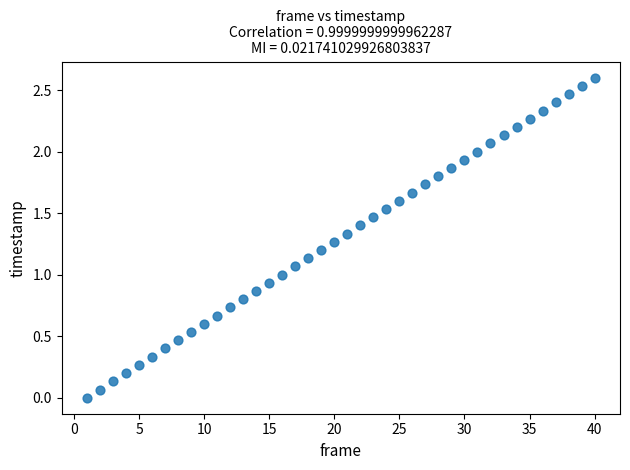

What is the range of X values (max minus min)?

39.0